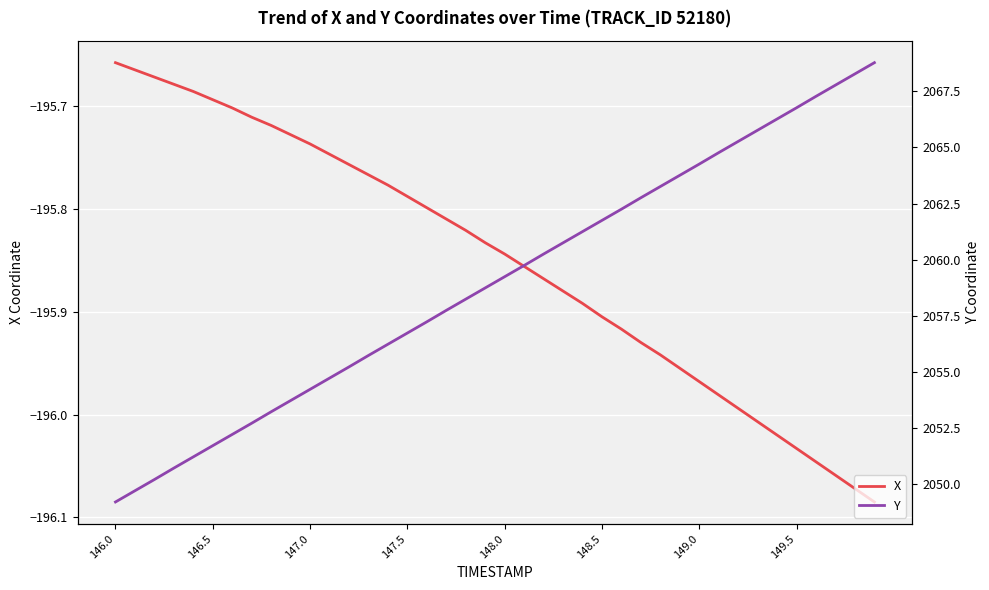

True or false: X has more than 1 points higher than both neighbors.

False